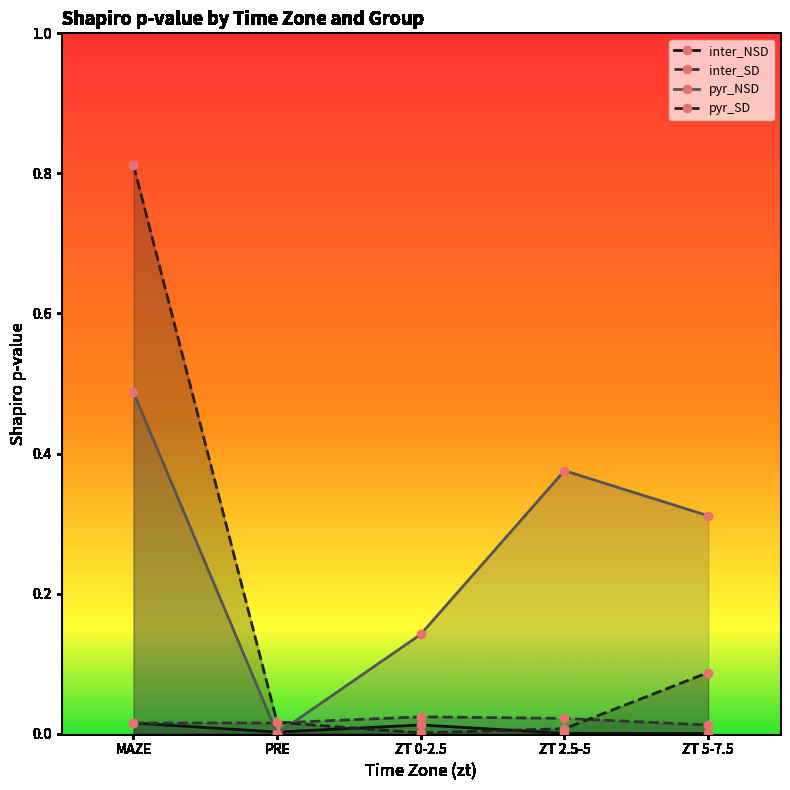

What are all the series names shown in the legend?

inter_NSD, inter_SD, pyr_NSD, pyr_SD